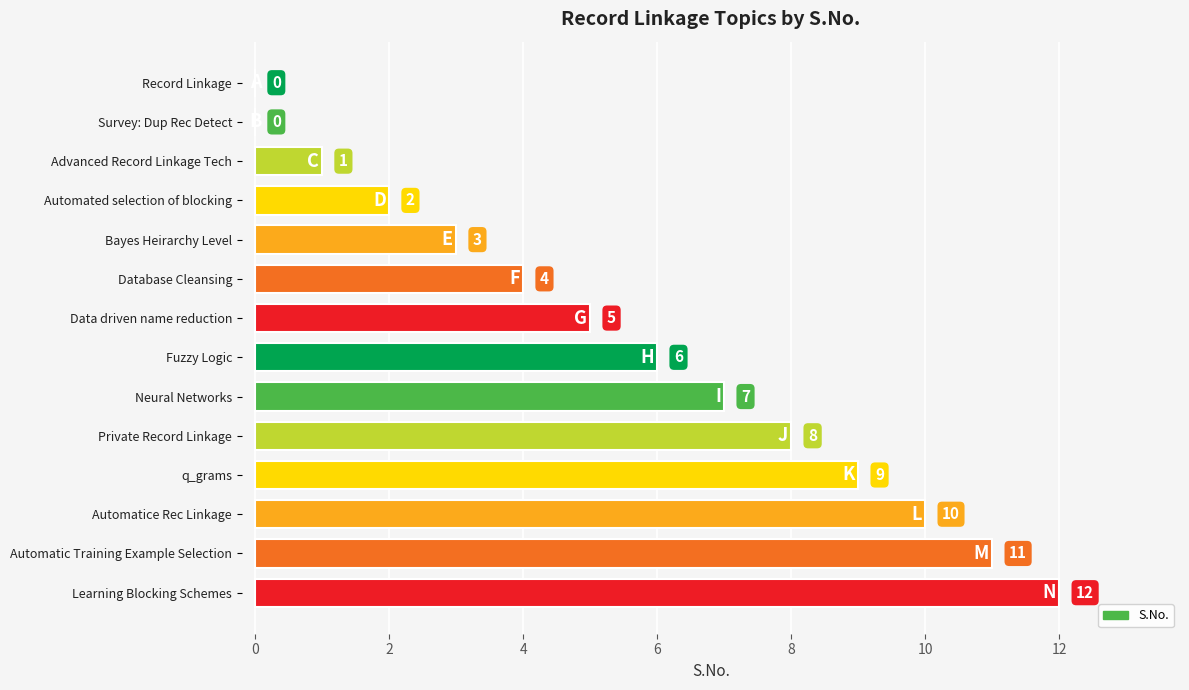

What is the change in value from Database Cleansing to q_grams?

+5